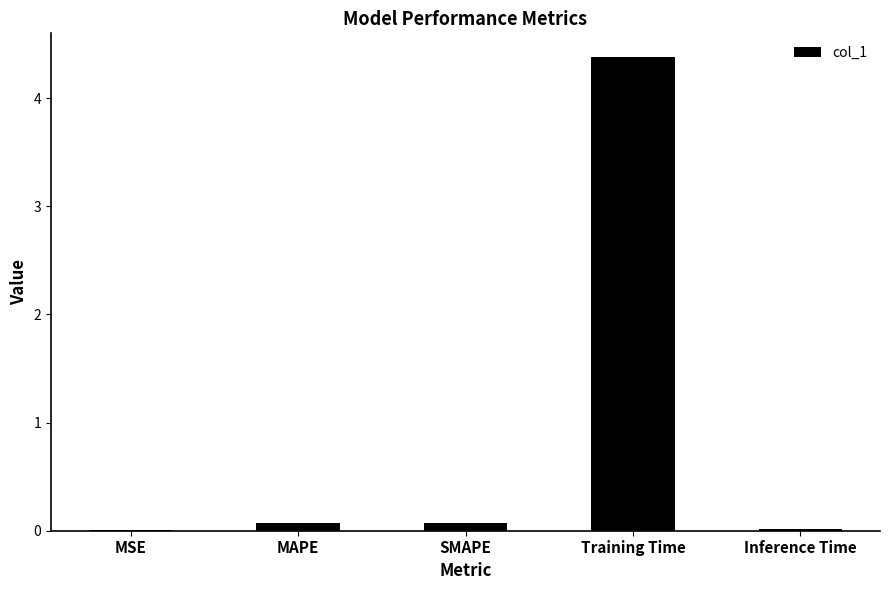

What is the sum of all values?

4.5